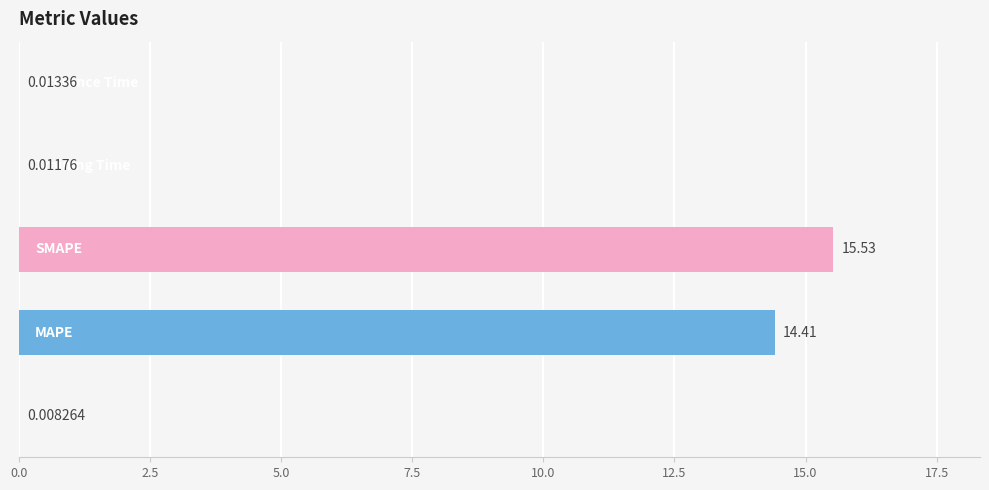

How many distinct data groups are displayed?

1